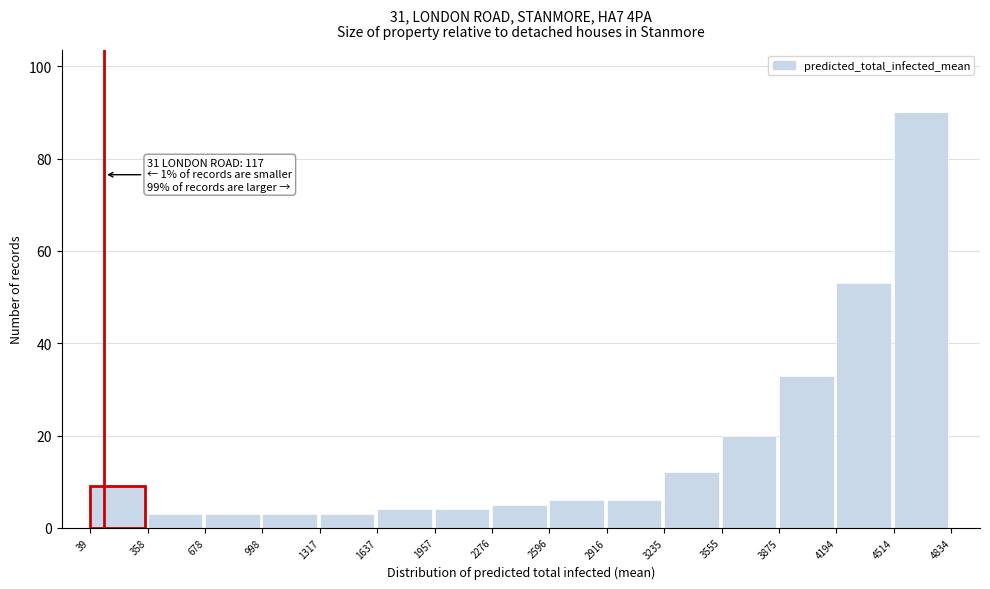

Over which range of the x-axis is the bar tallest?

4514 to 4834